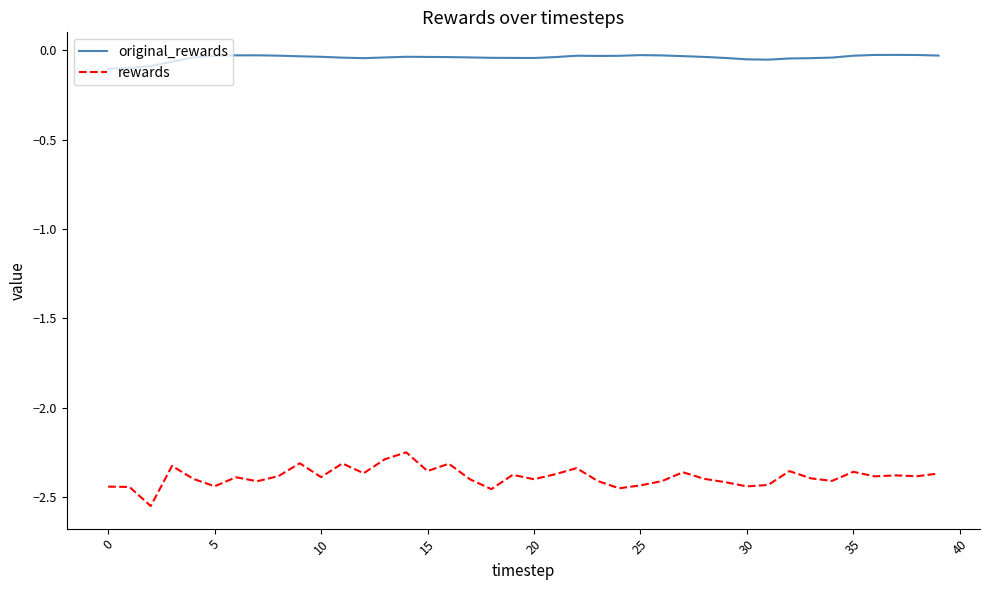

Which series has the widest spread of values?

rewards